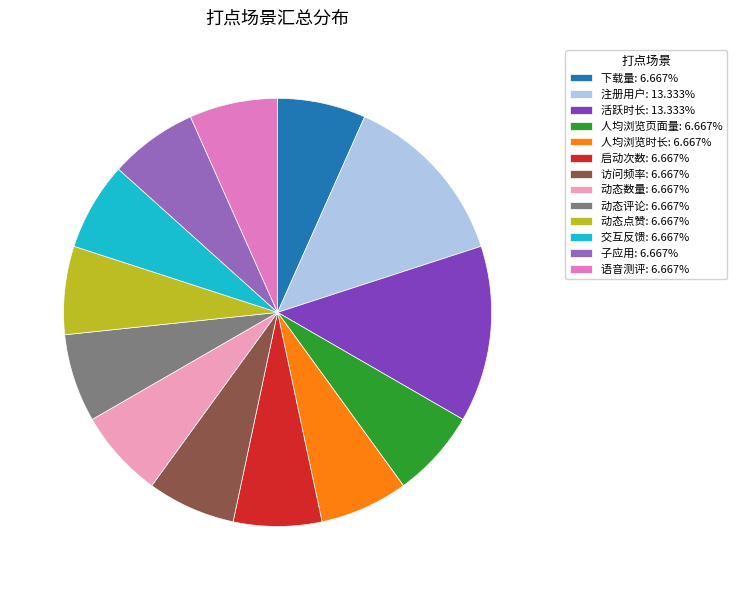

Does any single category account for the majority?

No